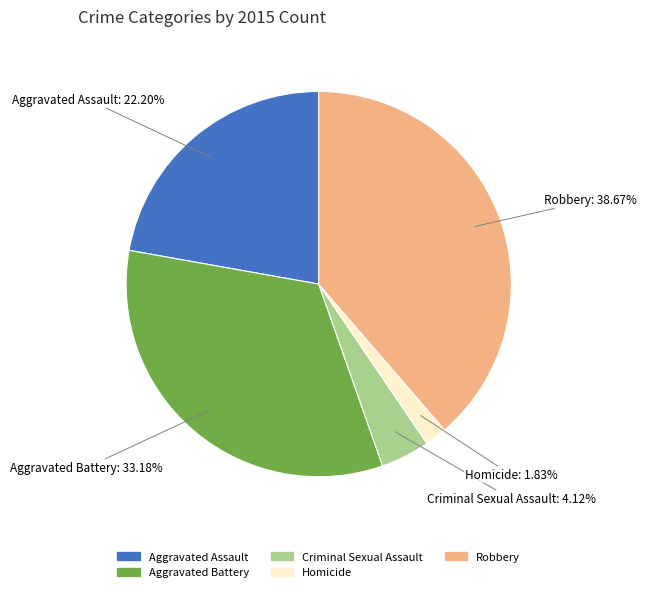

To the nearest percent, what portion does Criminal Sexual Assault represent?

4%